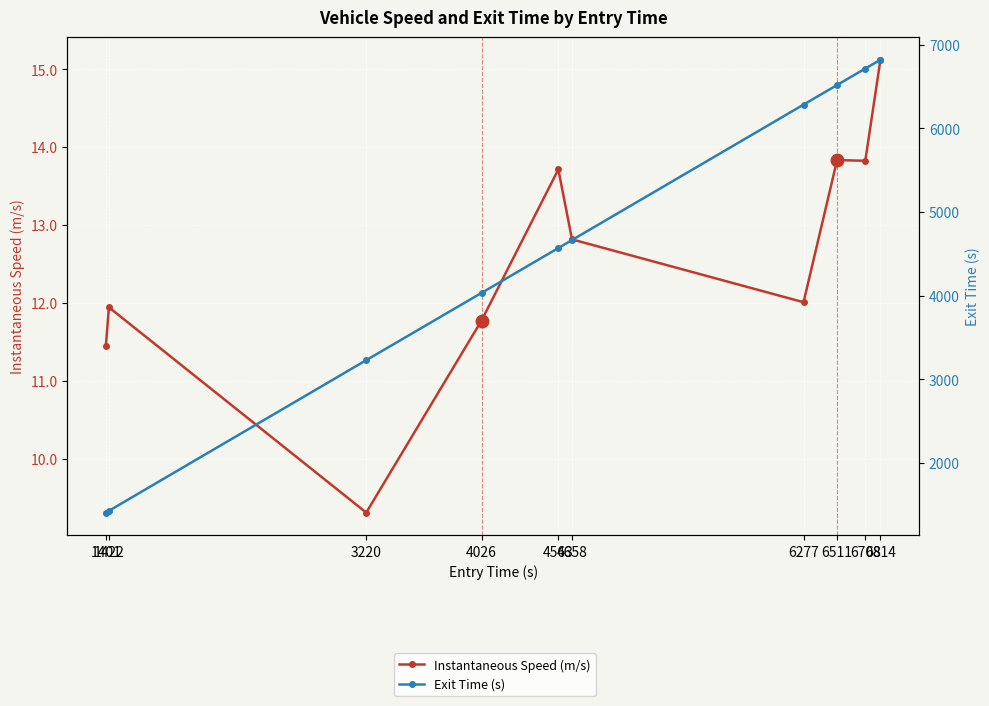

What is the smallest value displayed?

9.3